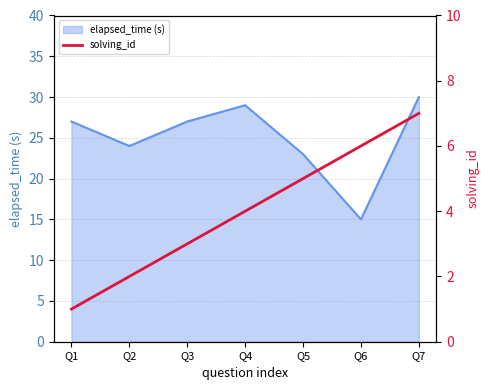

Is it true that the value at Q3 is 5?

False